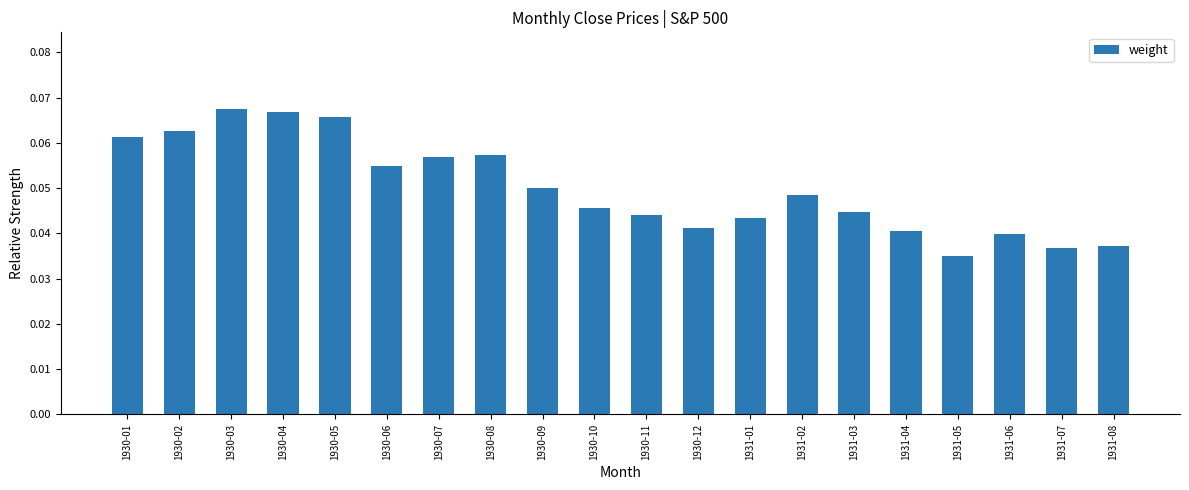

At which category does the chart reach its minimum across all series?

1931-05